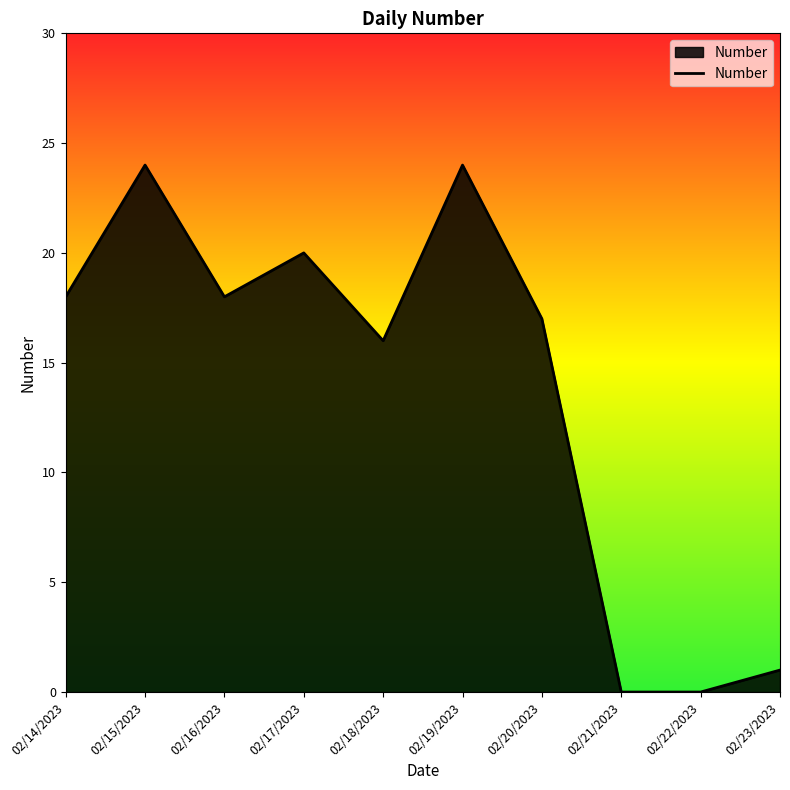

What position from the left is 02/14/2023?

1